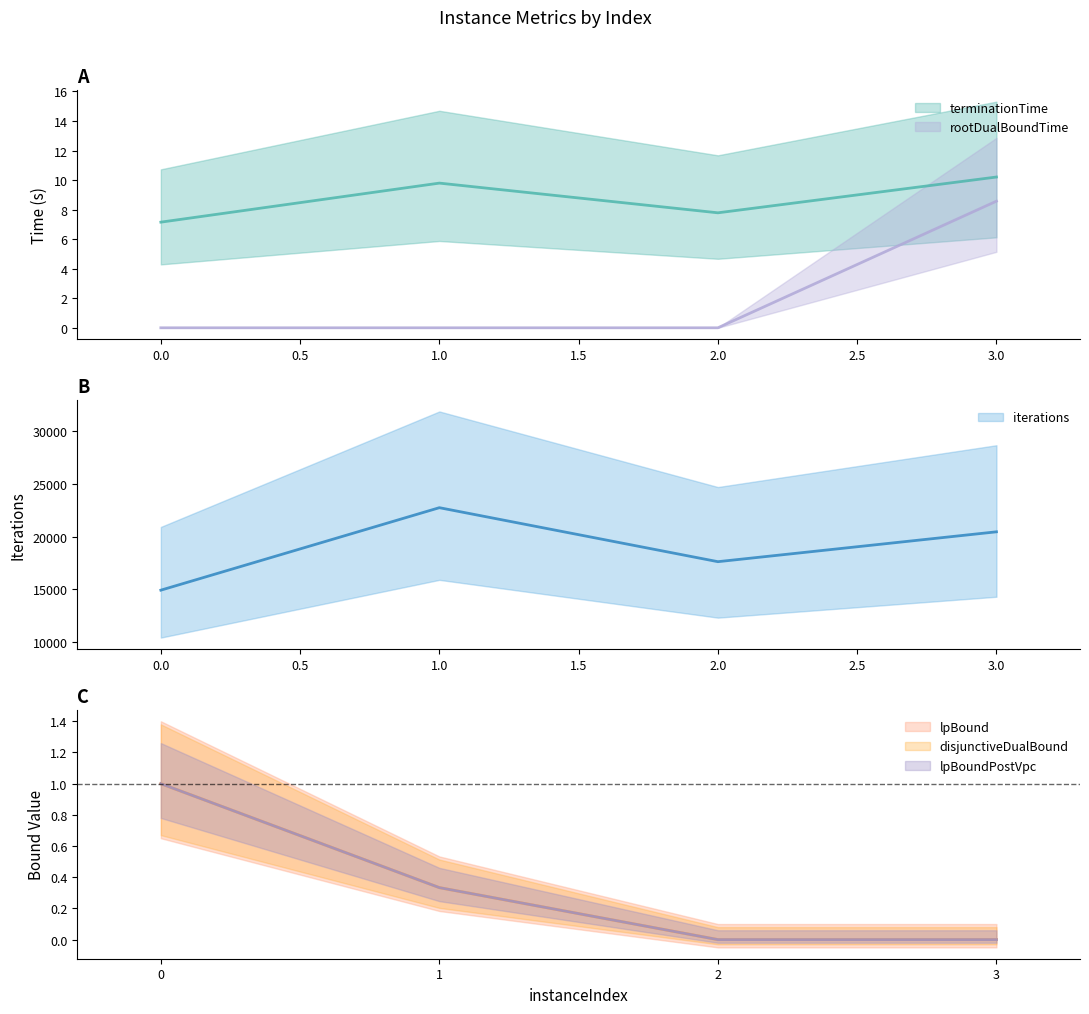

Reading right to left, extract all data points from this chart.

terminationTime: 3=10.2	2=7.8	1=9.8	0=7.2
iterations: 3=20445.0	2=17624.0	1=22724.0	0=14933.0
lpBound: 3=0.0	2=0.0	1=0.3	0=1.0
disjunctiveDualBound: 3=0.0	2=0.0	1=0.3	0=1.0
lpBoundPostVpc: 3=0.0	2=0.0	1=0.3	0=1.0
rootDualBoundTime: 3=8.6	2=0.0	1=0.0	0=0.0